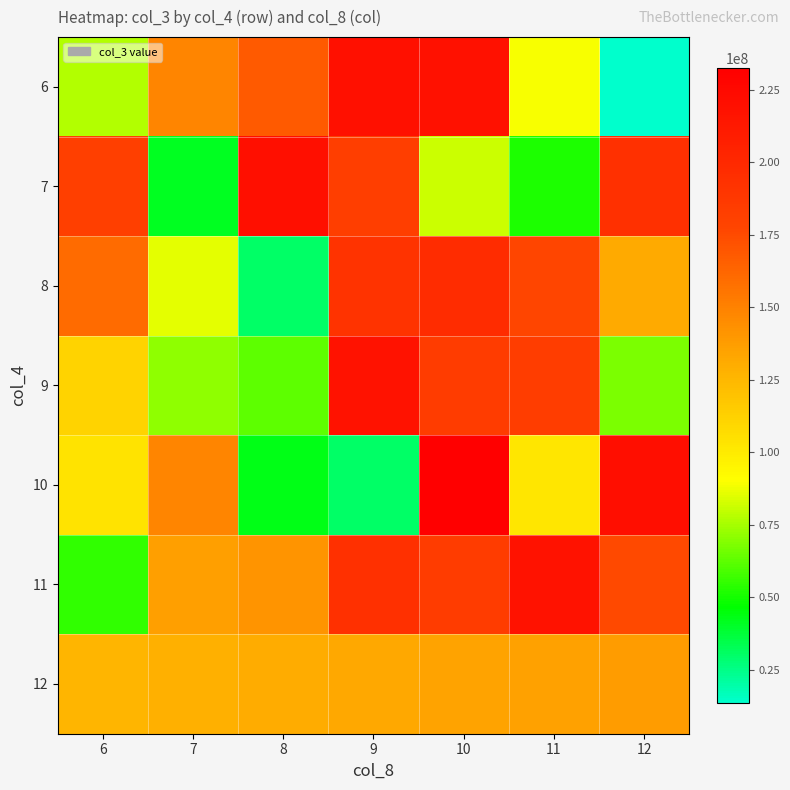

Between 9 and 6, which is larger?

9